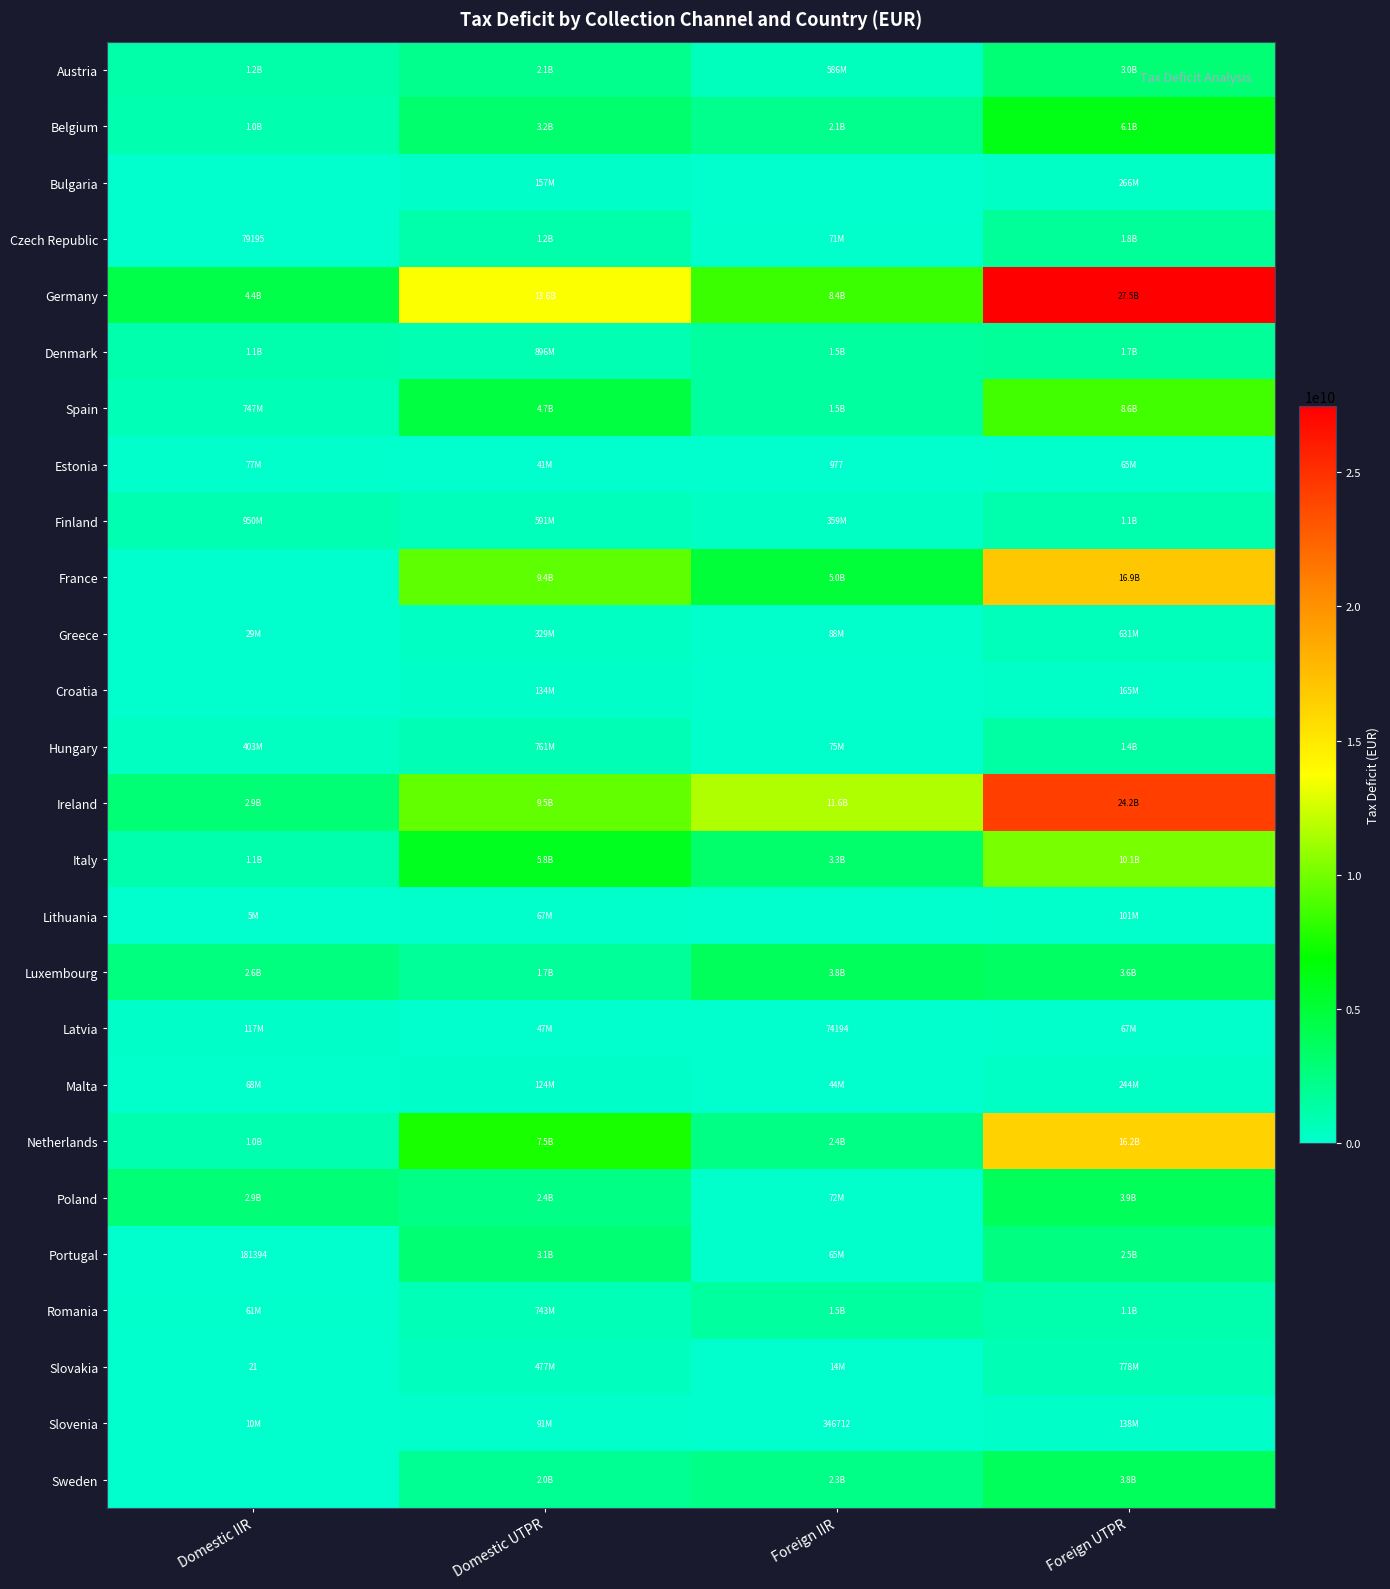

Is it true that Ireland equals 11632238683.1 at Foreign IIR?

True